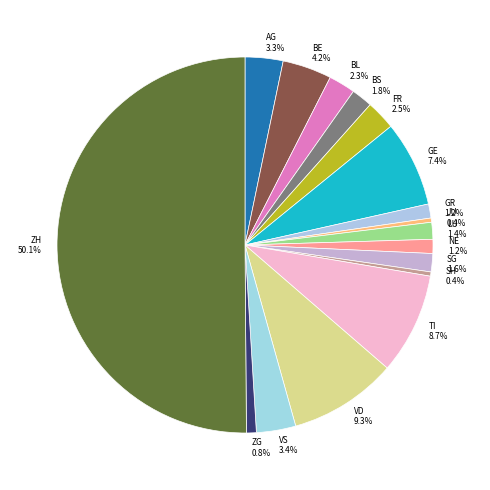

Which category accounts for the majority?

ZH